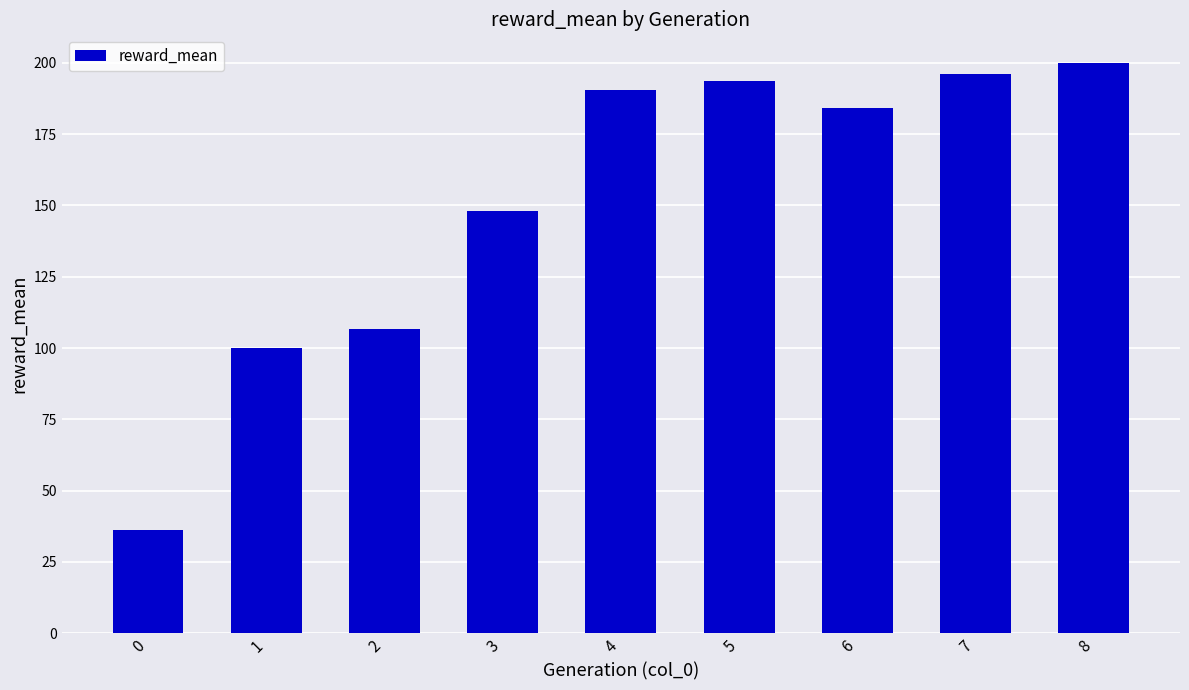

What is the change in value from 2 to 5?

+86.7